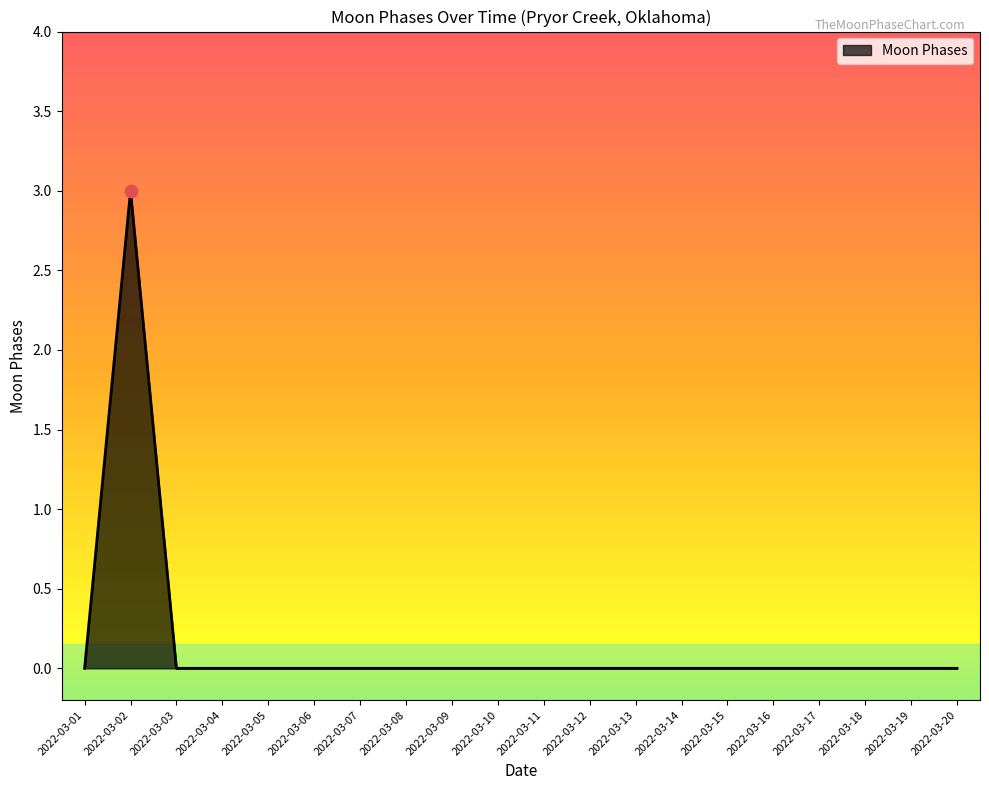

What is the difference between the maximum and minimum values?

3